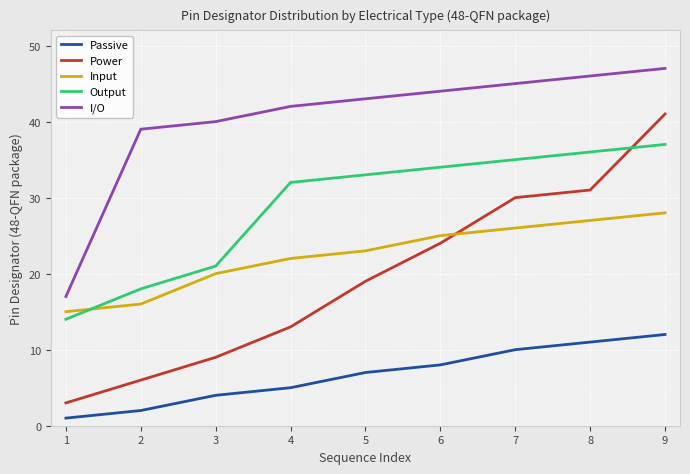

List the series in order of their peak value, highest first.

I/O, Power, Output, Input, Passive